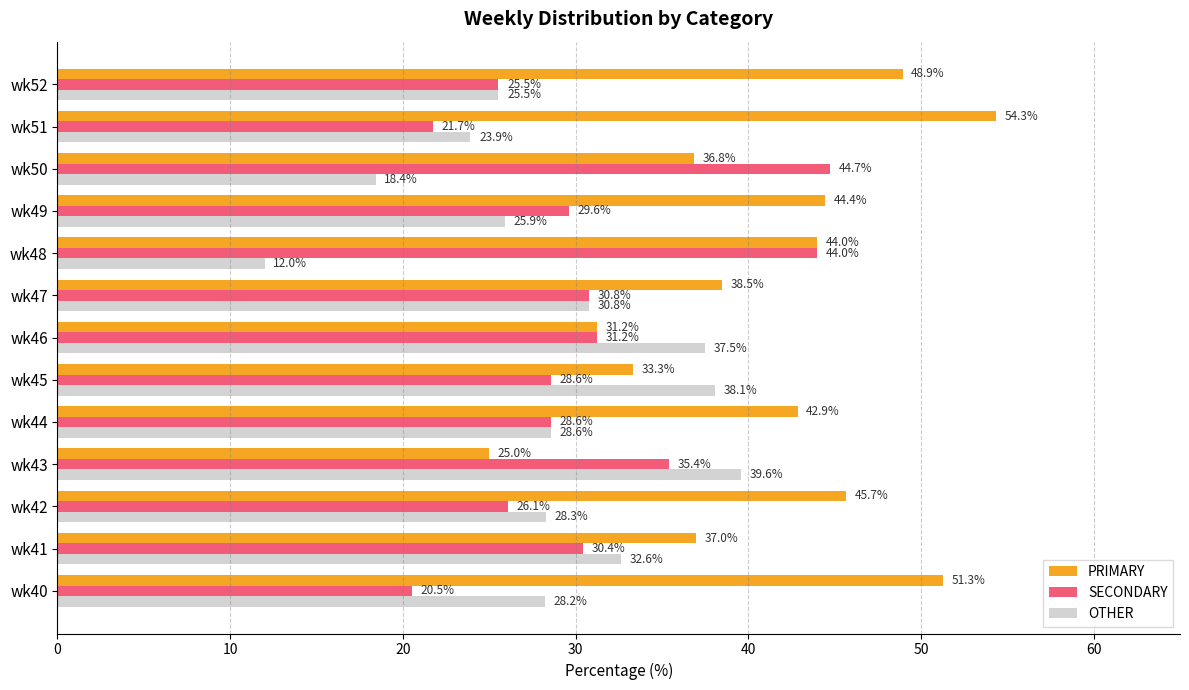

What value does the OTHER series have at wk44?

28.6